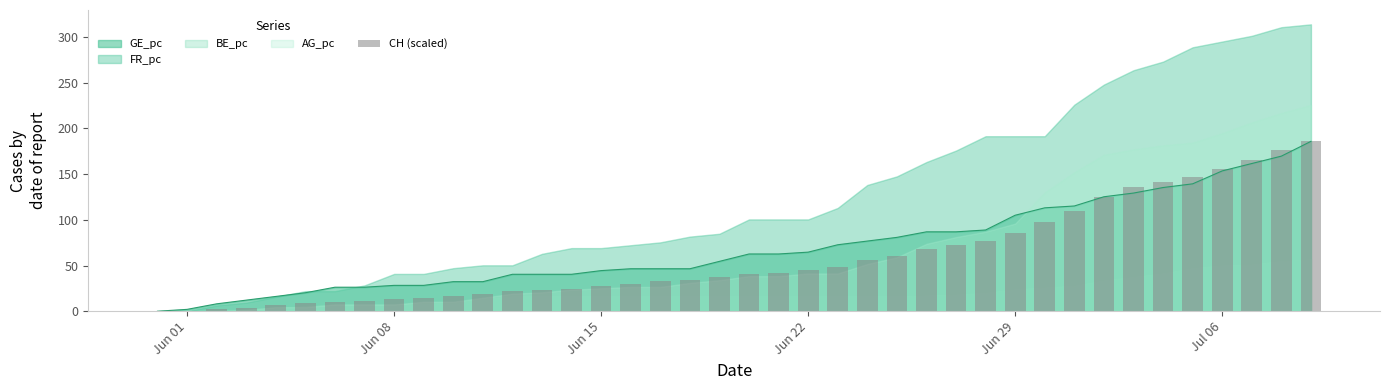

True or false: GE_pc has a value of 30.2 at Jun 29.

False